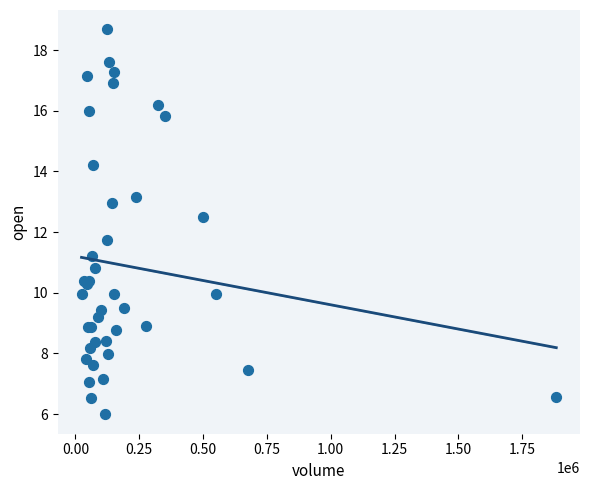

What Y value in the scatter plot is closest to 12?

11.7